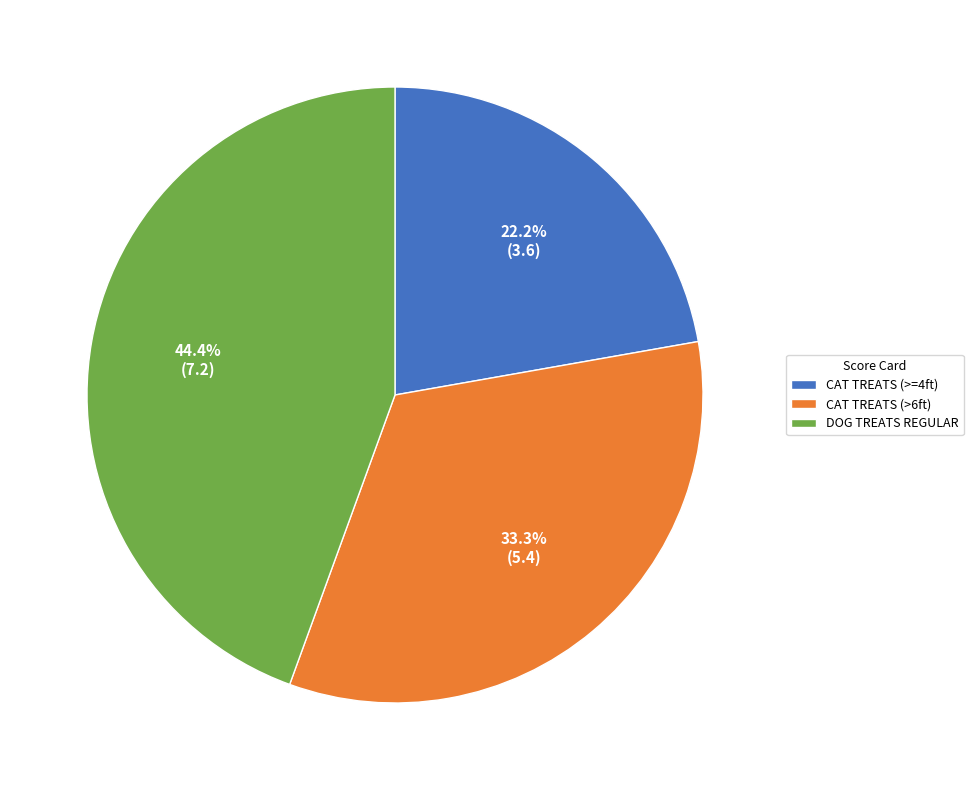

Which slice is the smallest?

CAT TREATS (>=4ft)